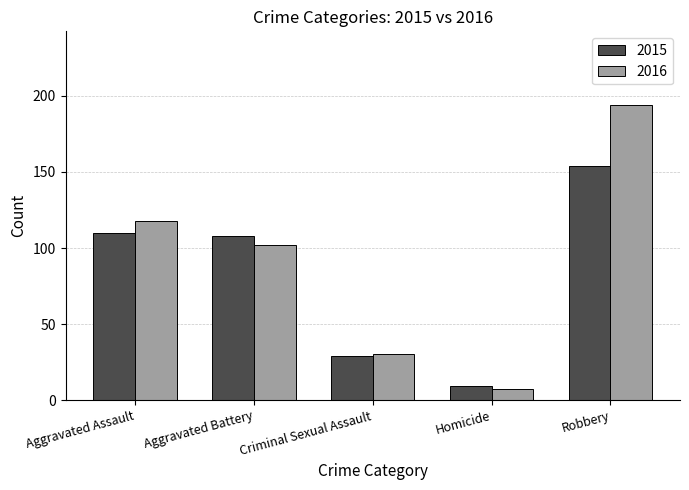

How many distinct data groups are displayed?

2